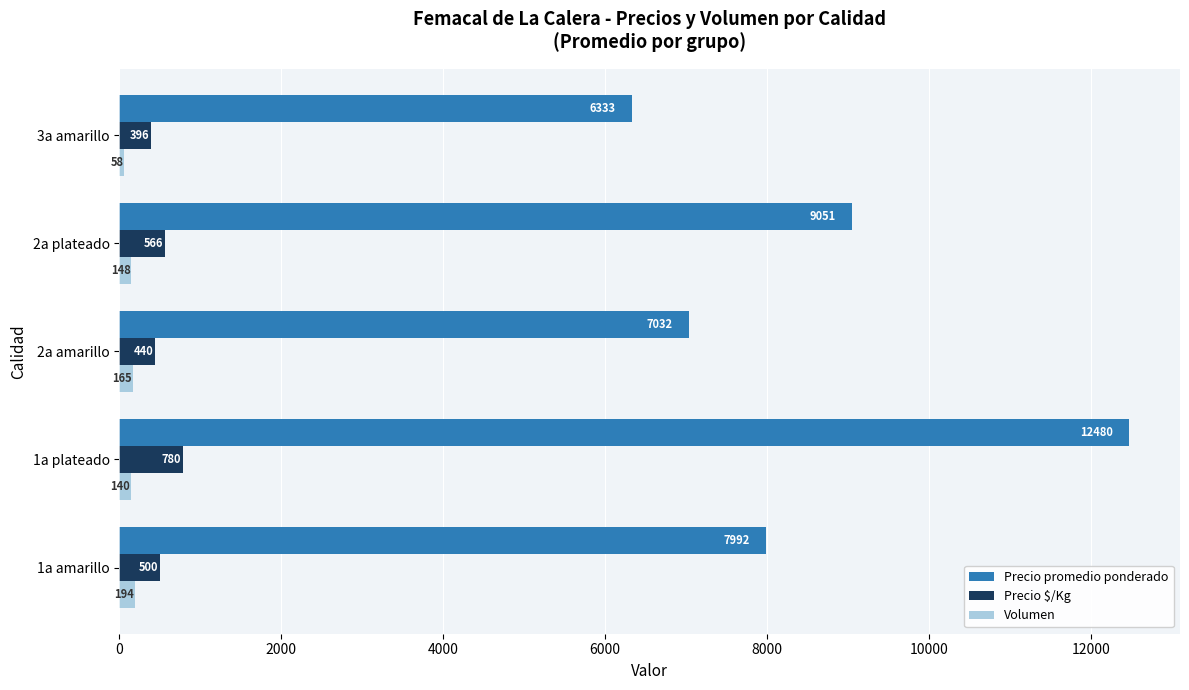

What are all the series names shown in the legend?

Precio promedio ponderado, Precio $/Kg, Volumen